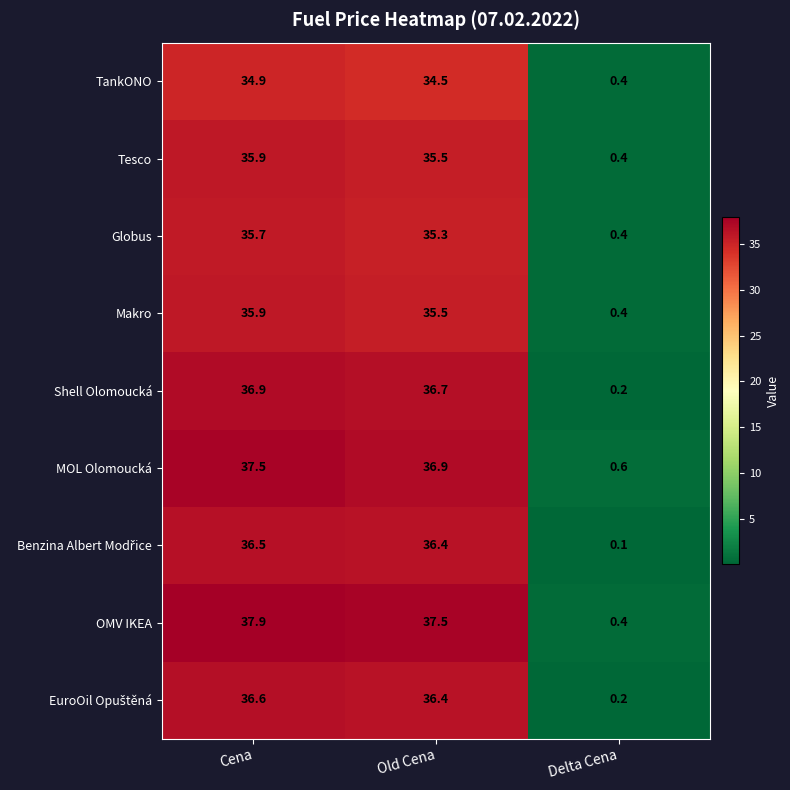

Where does the Globus series first go above 35?

Cena